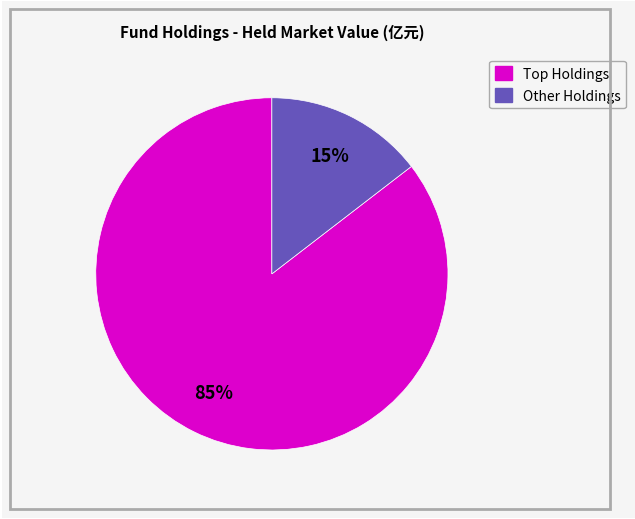

To the nearest percent, what is the average slice percentage?

50%